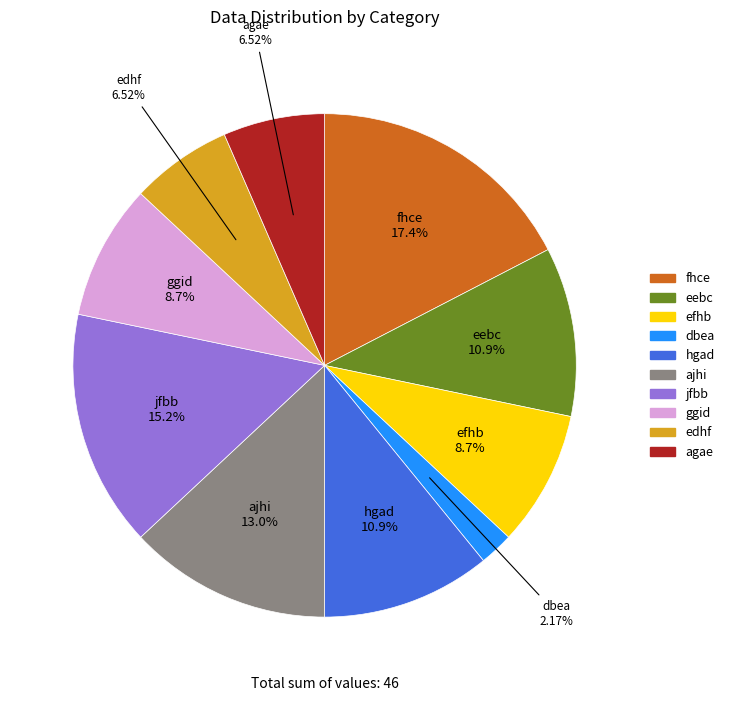

To the nearest percent, what is the average slice percentage?

10%